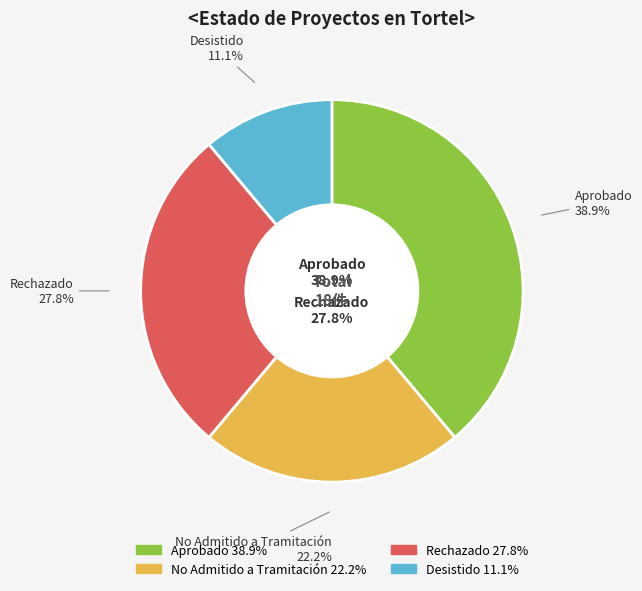

Which category has the smallest portion of the pie?

Desistido